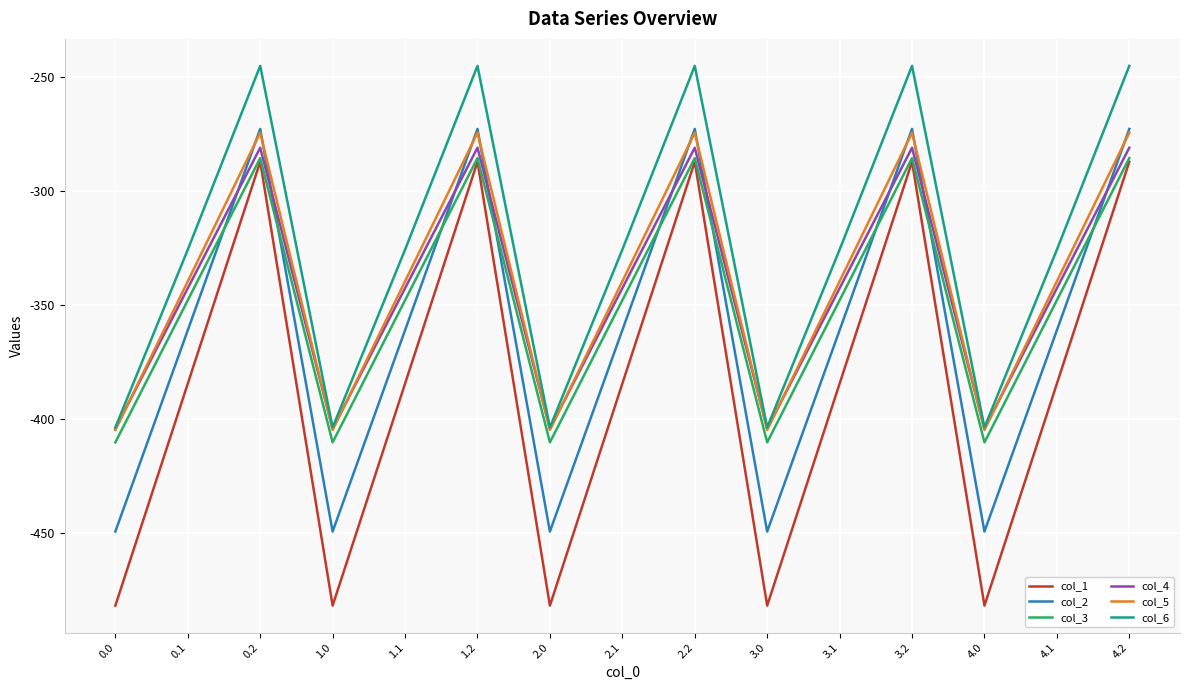

Which series has the largest total across all categories?

col_6